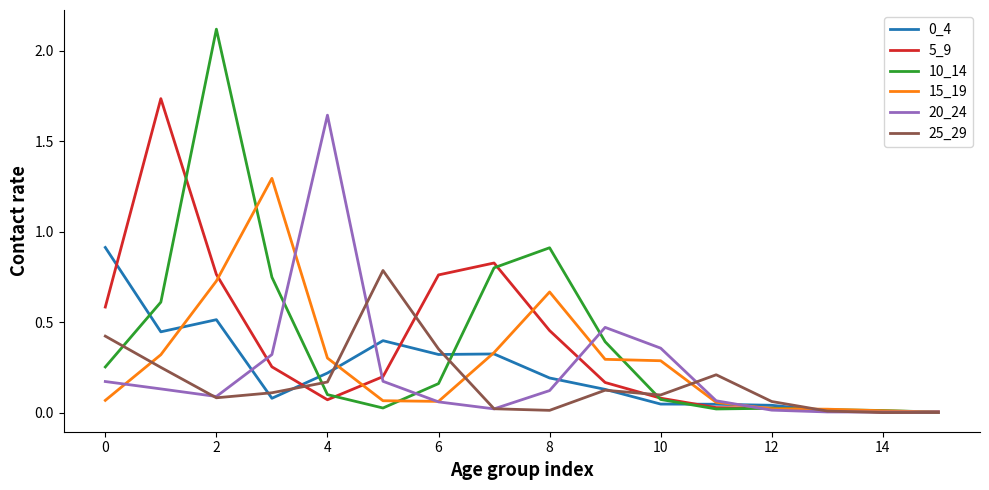

Which series has the largest range (max minus min)?

10_14